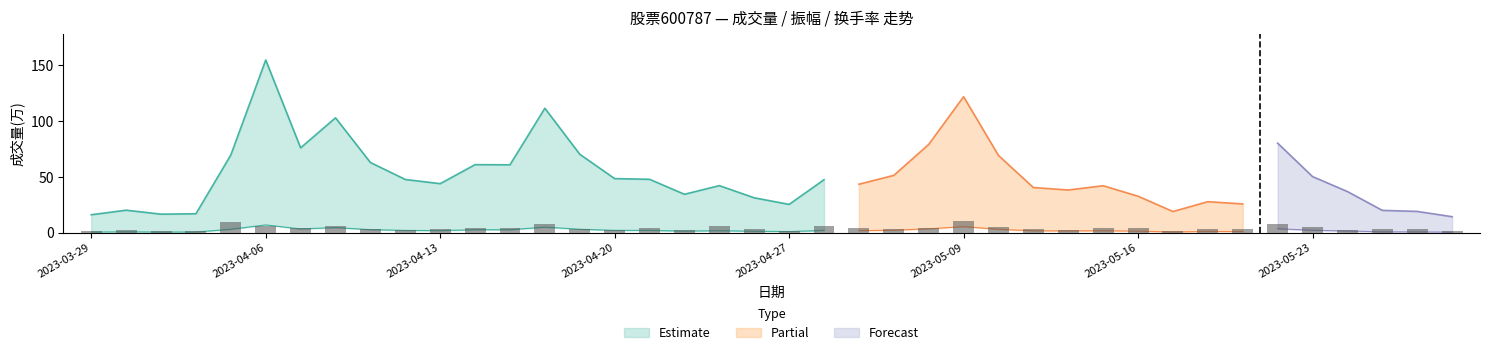

At which category is the sum across all series the highest?

2023-04-06